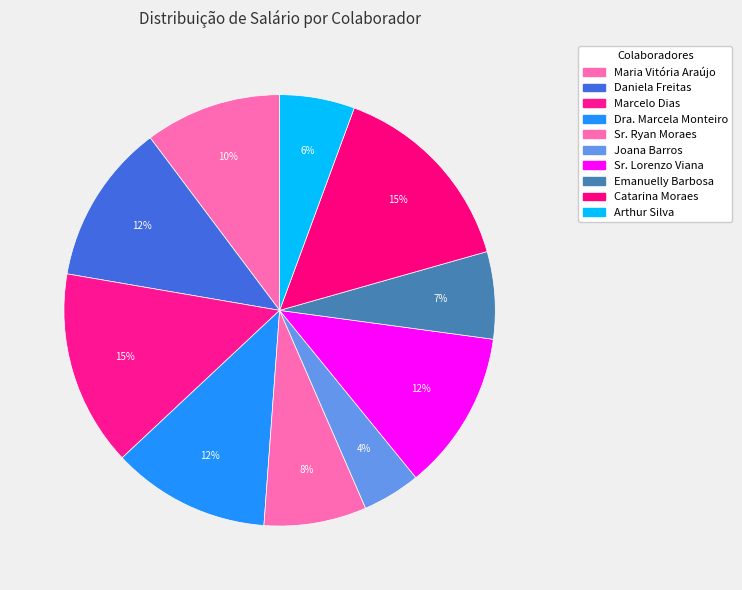

The Catarina Moraes slice represents 15% of the pie. True or false?

True